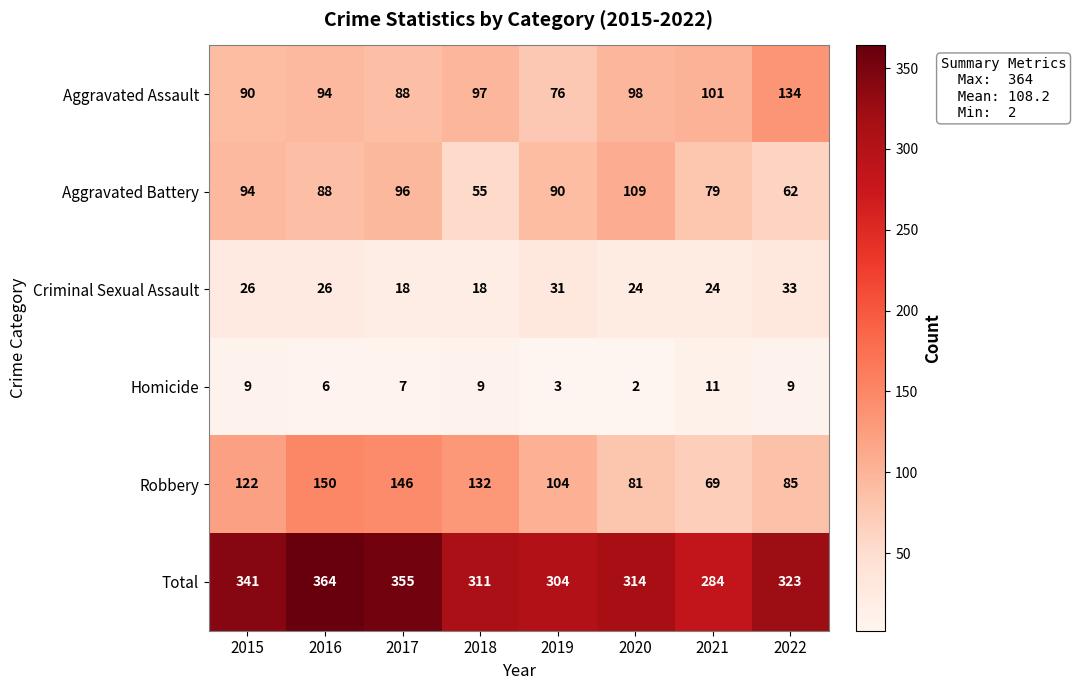

At how many categories does at least one series exceed 195?

8